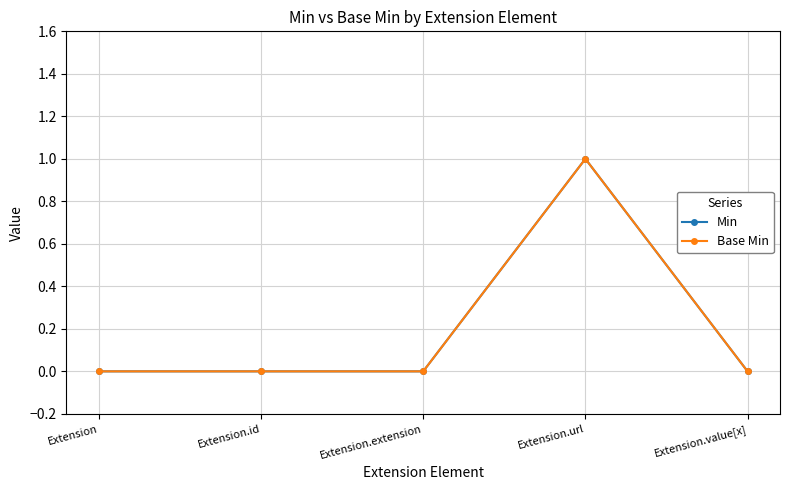

Is this an area chart (filled region under the line)?

No